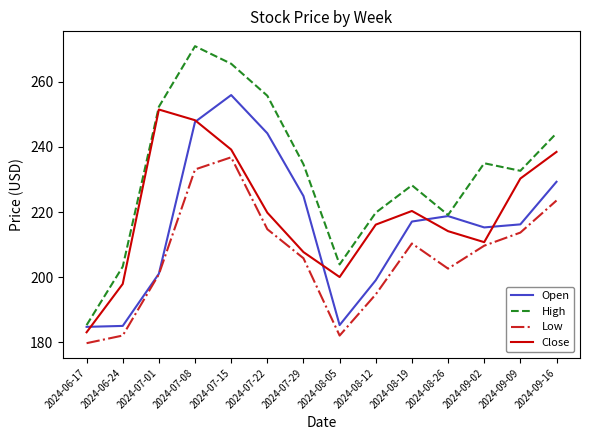

What is the minimum value shown in the chart?

179.7